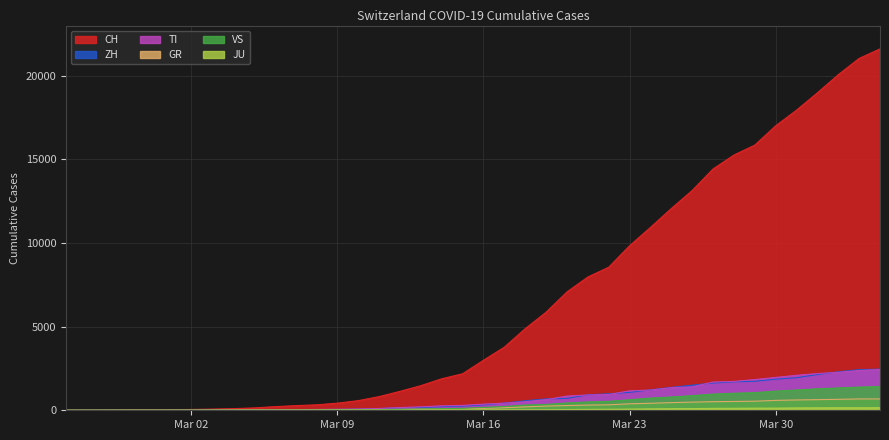

At which label does JU reach its peak?

2020-04-04